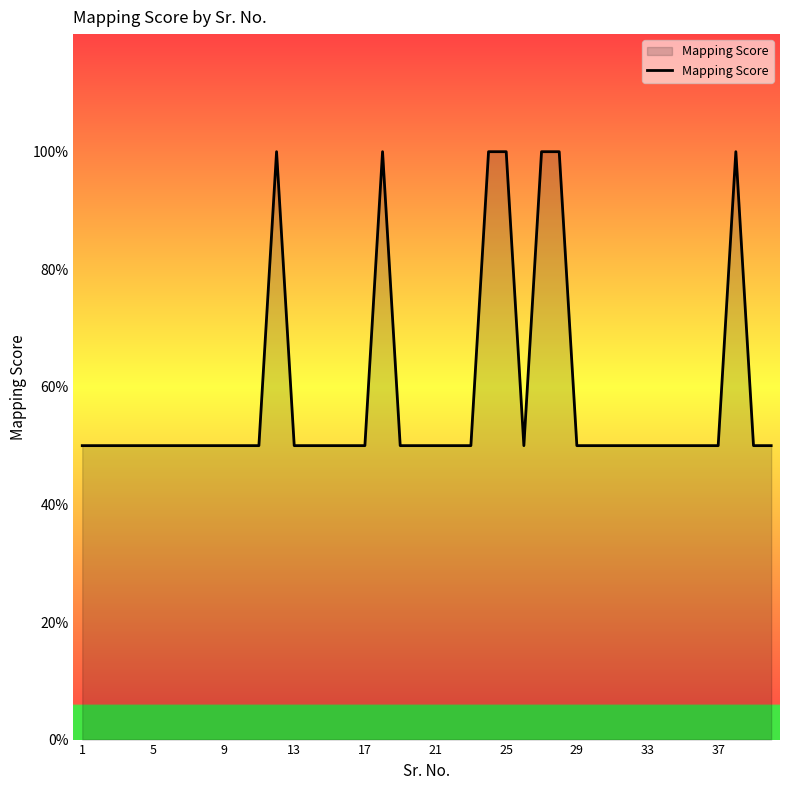

What is the maximum value shown in the chart?

100